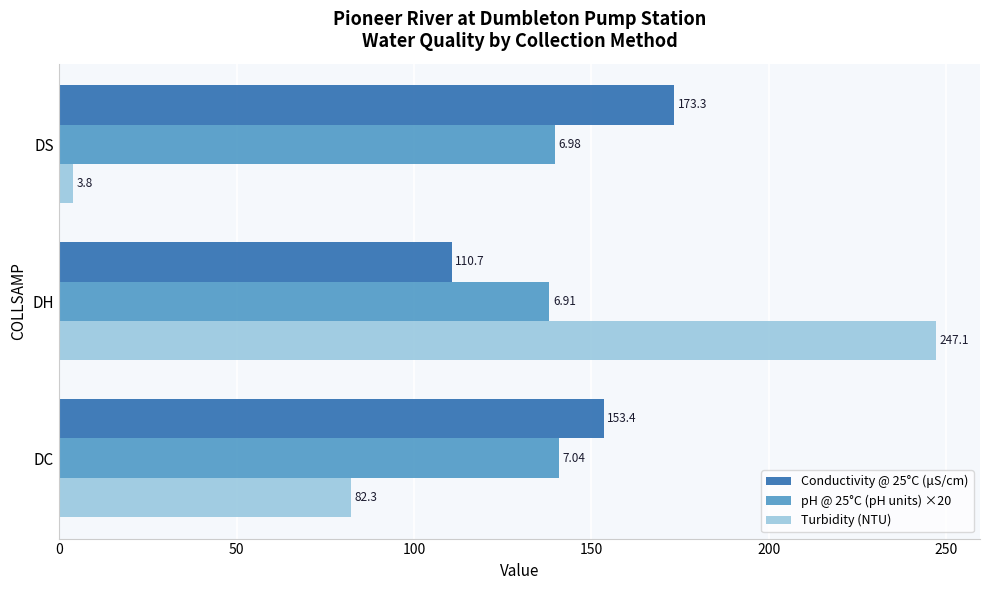

What is the difference between the maximum and minimum values in the Turbidity (NTU) series?

243.3